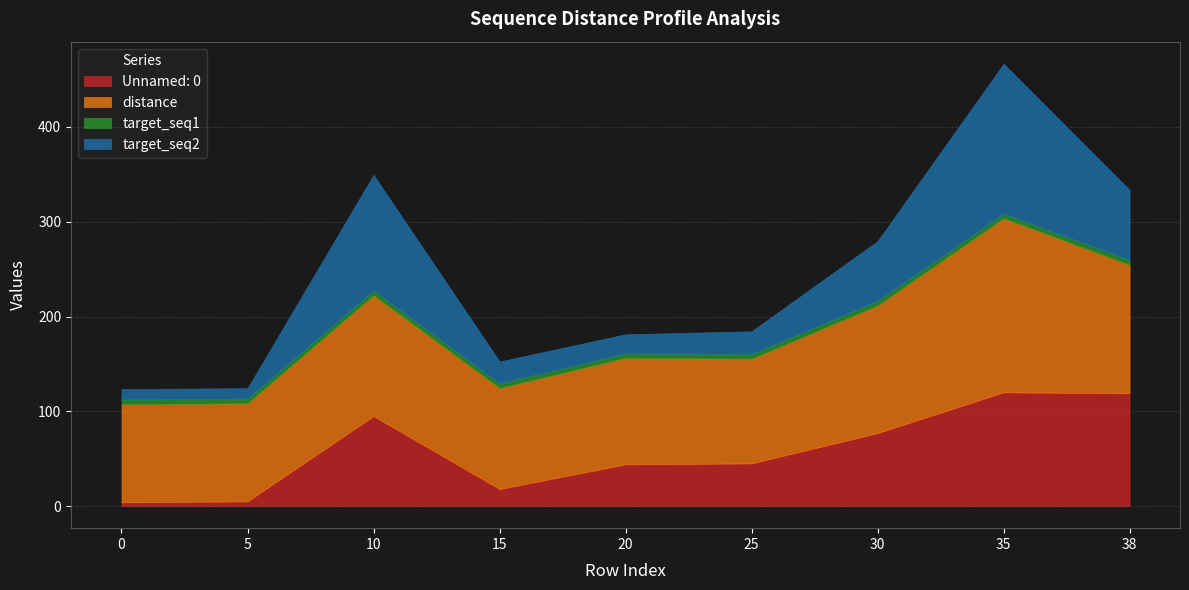

List the labels in order of distance value, smallest first.

0, 5, 15, 25, 20, 10, 30, 38, 35